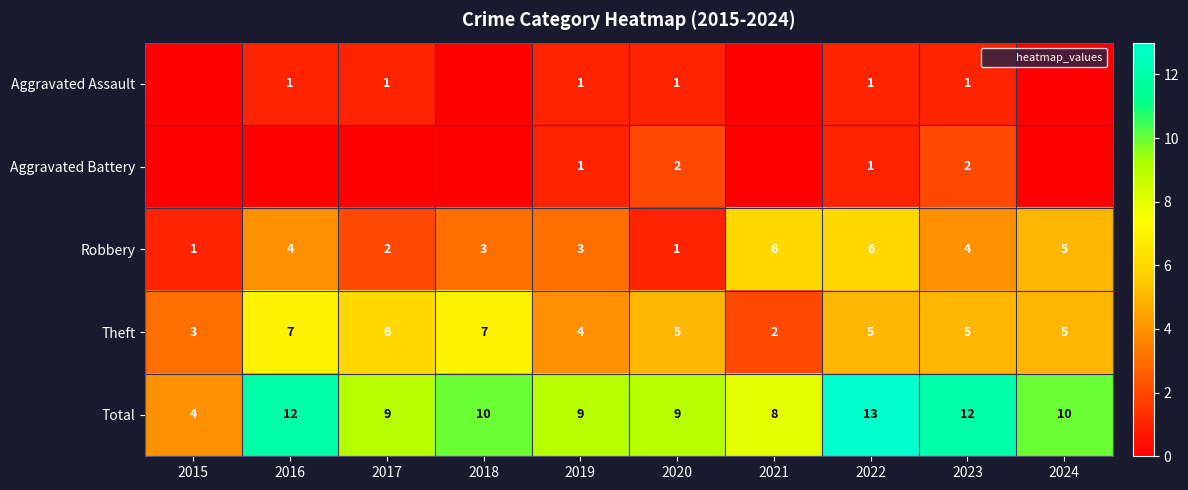

List the series in order of their peak value, highest first.

Total, Theft, Robbery, Aggravated Battery, Aggravated Assault